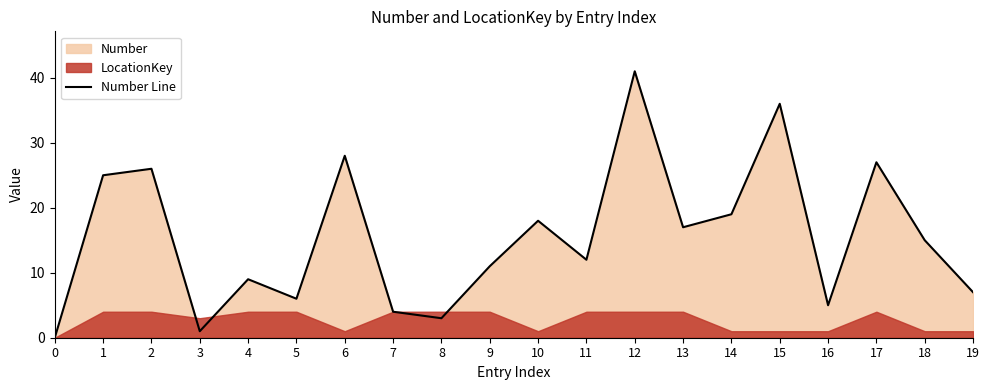

Reading left to right, transcribe all the data shown in this chart.

0=0	1=25	2=26	3=1	4=9	5=6	6=28	7=4	8=3	9=11	10=18	11=12	12=41	13=17	14=19	15=36	16=5	17=27	18=15	19=7